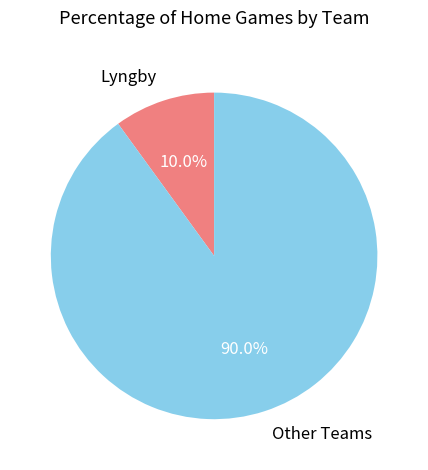

What percentage do Lyngby and Other Teams together represent?

100.0%